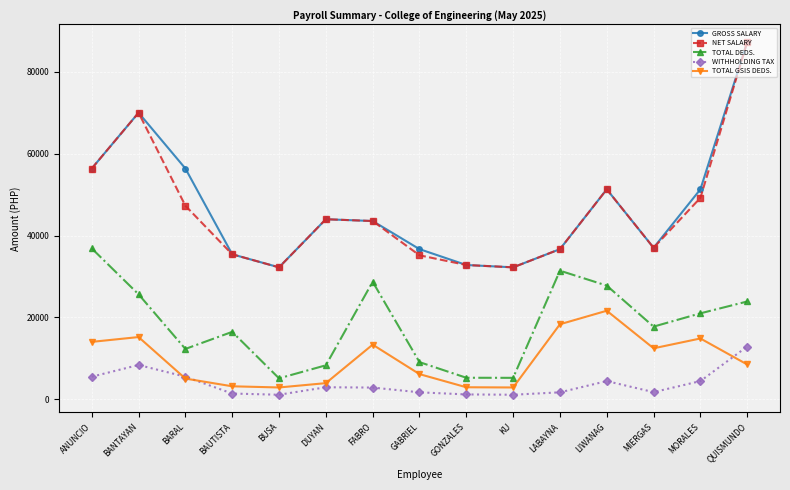

True or false: NET SALARY and TOTAL GSIS DEDS. intersect in this chart.

False